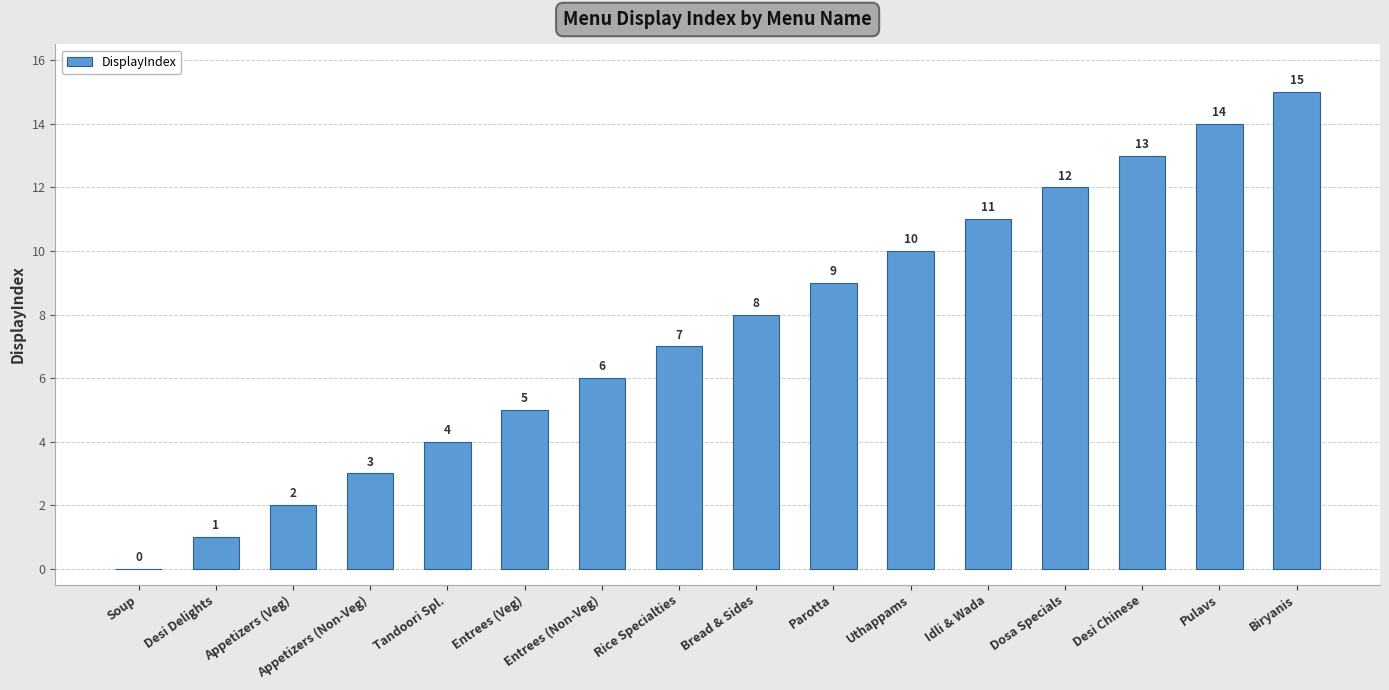

Reading left to right, what are all the values shown in this chart?

Soup=0	Desi Delights=1	Appetizers (Veg)=2	Appetizers (Non-Veg)=3	Tandoori Spl.=4	Entrees (Veg)=5	Entrees (Non-Veg)=6	Rice Specialties=7	Bread & Sides=8	Parotta=9	Uthappams=10	Idli & Wada=11	Dosa Specials=12	Desi Chinese=13	Pulavs=14	Biryanis=15